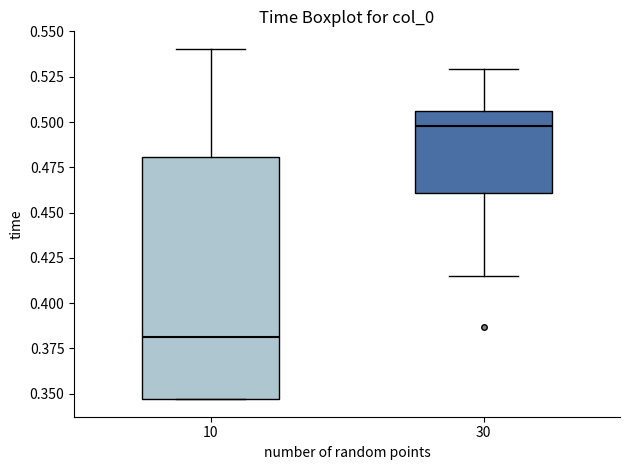

Where does the median line of the box at x = 10 sit on the y-axis? The values are not printed on the chart, so give them approximately, as read against the axis.

0.380